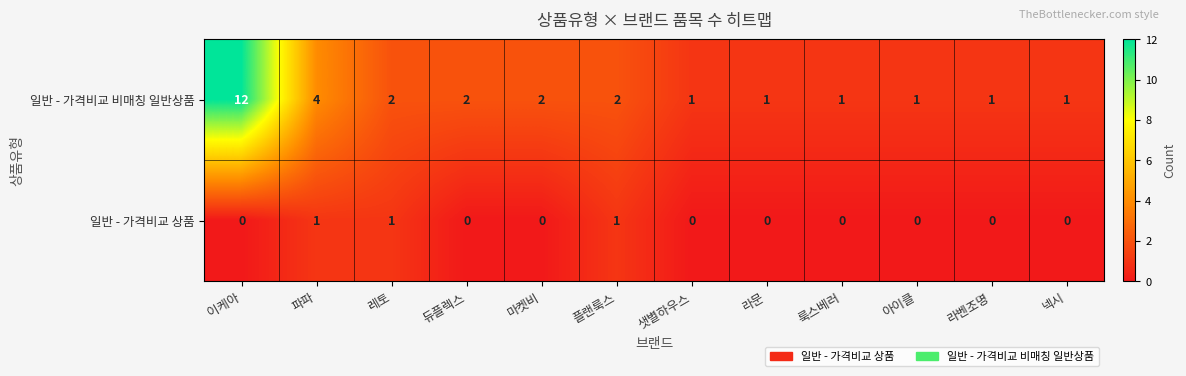

Where does the 일반 - 가격비교 비매칭 일반상품 series first go above 2?

이케아